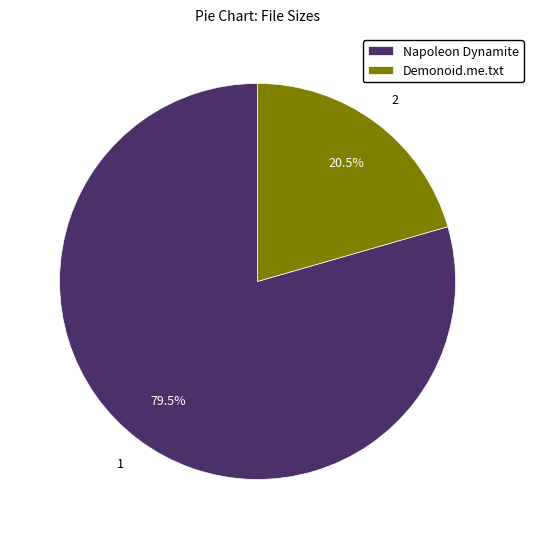

Is Napoleon Dynamite the majority of the pie?

Yes